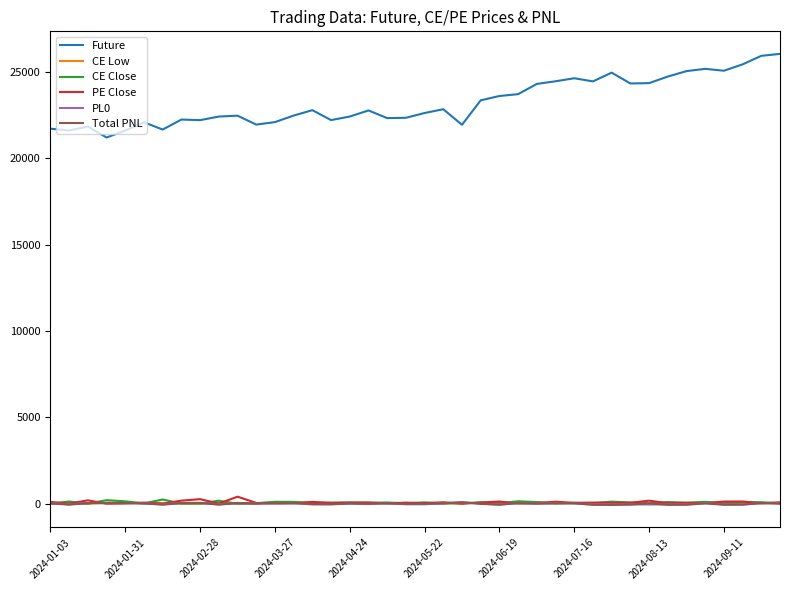

True or false: CE Close and Future cross at least once.

False